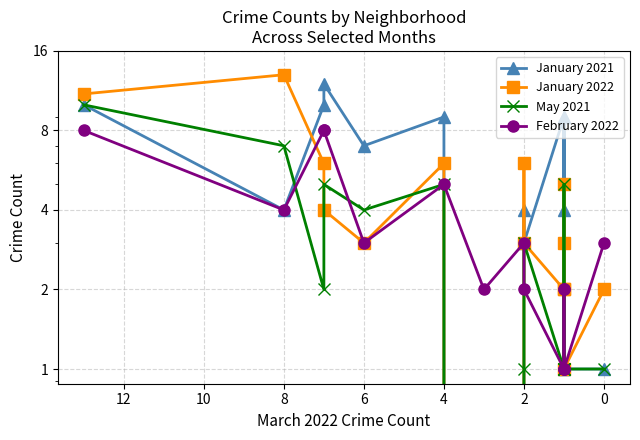

Rank the series by their maximum value, from highest to lowest.

January 2022, January 2021, May 2021, February 2022